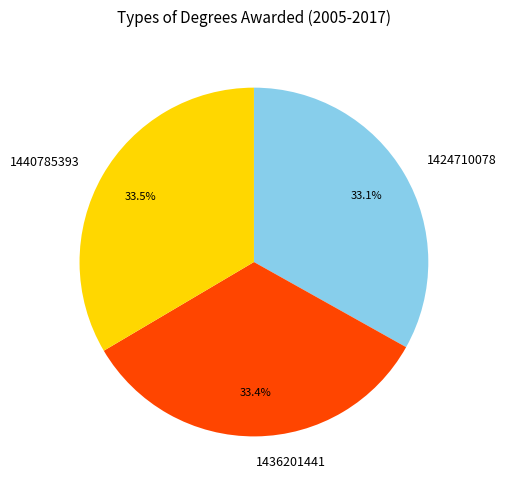

To the nearest percent, what is the average slice percentage?

33%